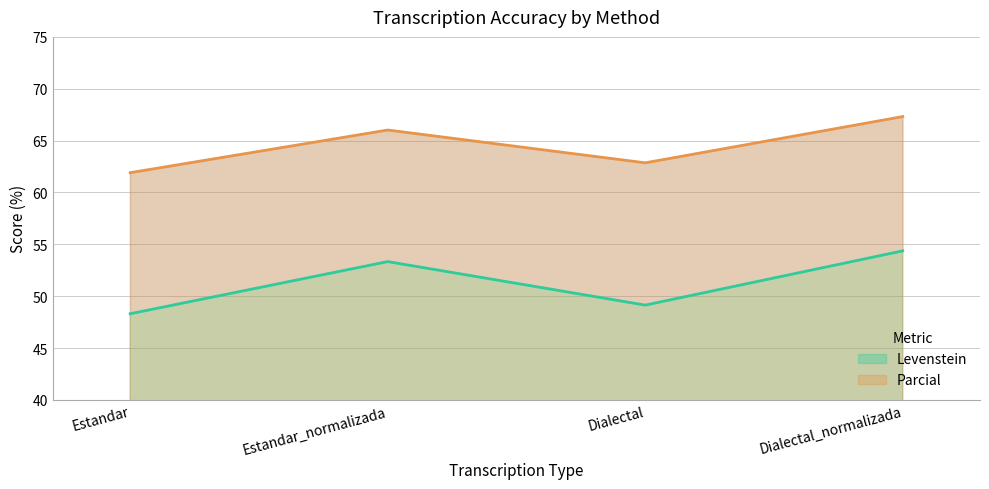

What value does the Parcial series have at Estandar_normalizada?

66.0